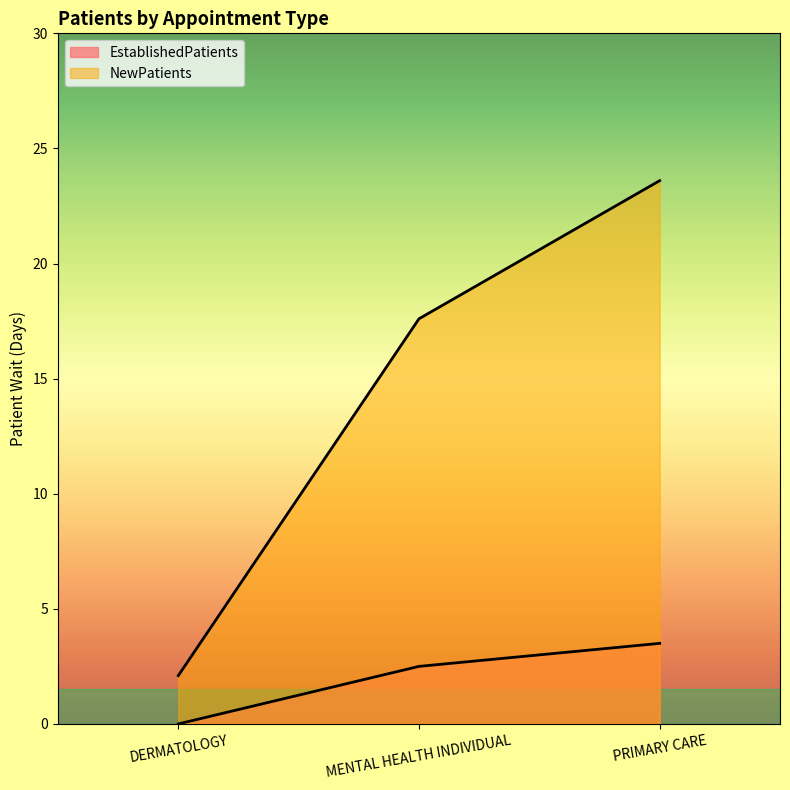

What is the sum of the EstablishedPatients values at DERMATOLOGY and MENTAL HEALTH INDIVIDUAL?

2.5